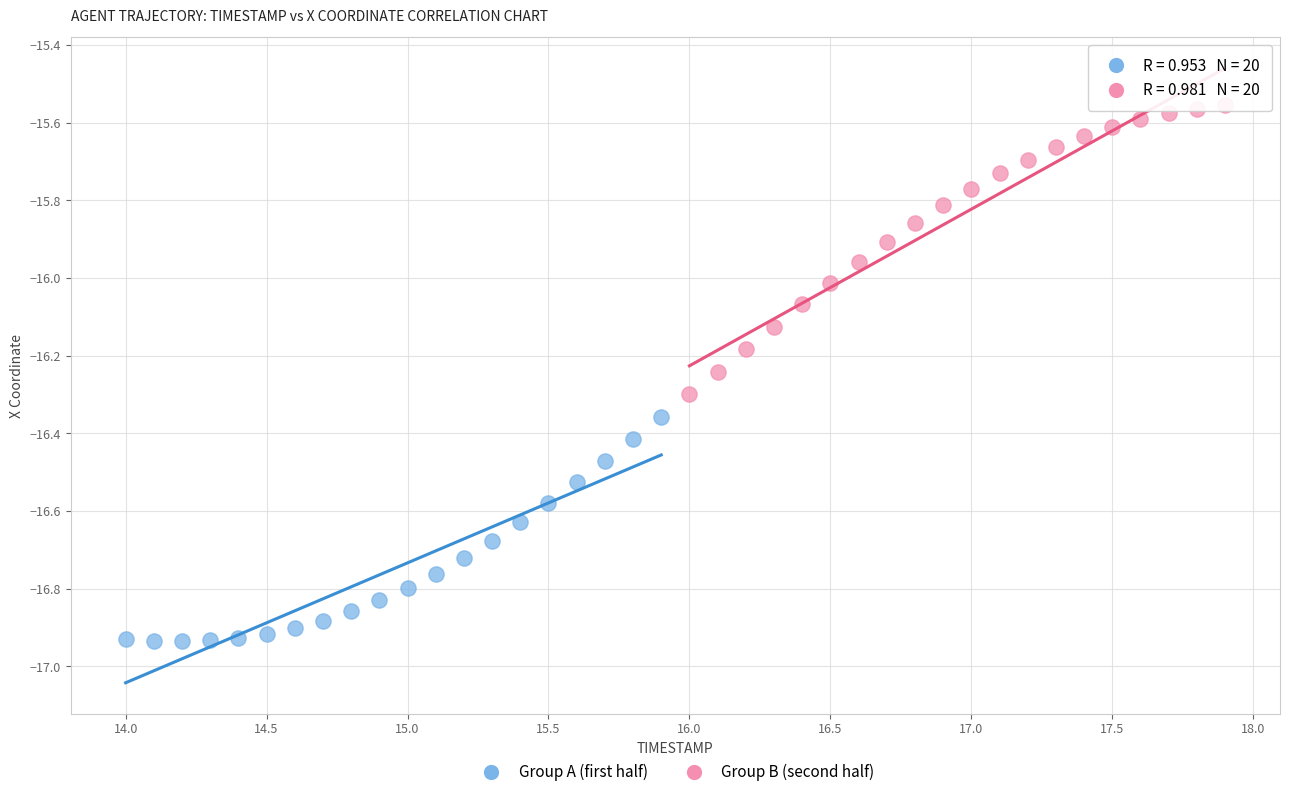

Which series contains the lowest Y value?

Group A (first half)